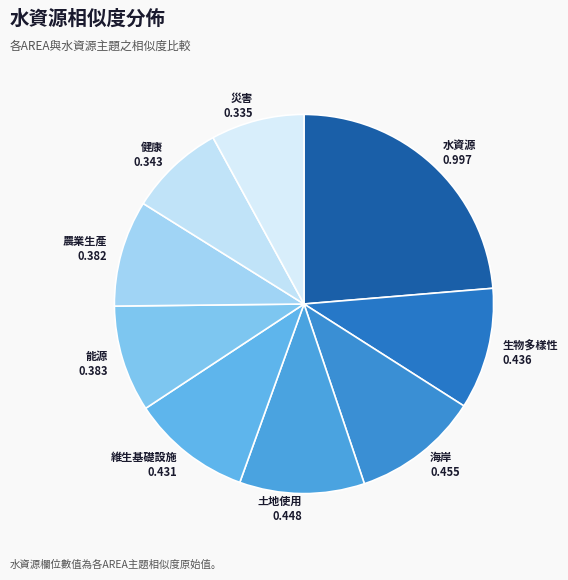

Count the number of slices in the pie.

9